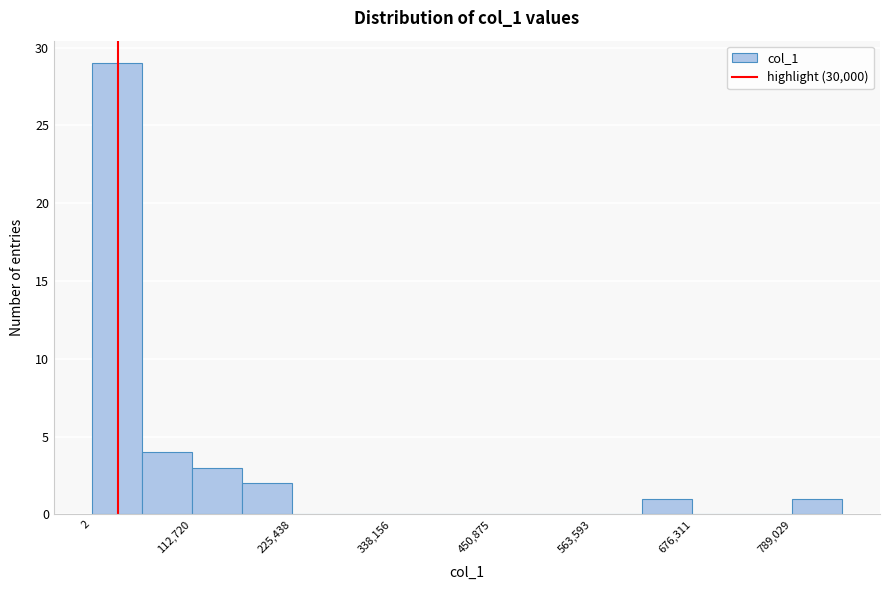

Around what value on the x-axis is the tallest bar? Give the approximate position of its centre, as read against the axis.

20000